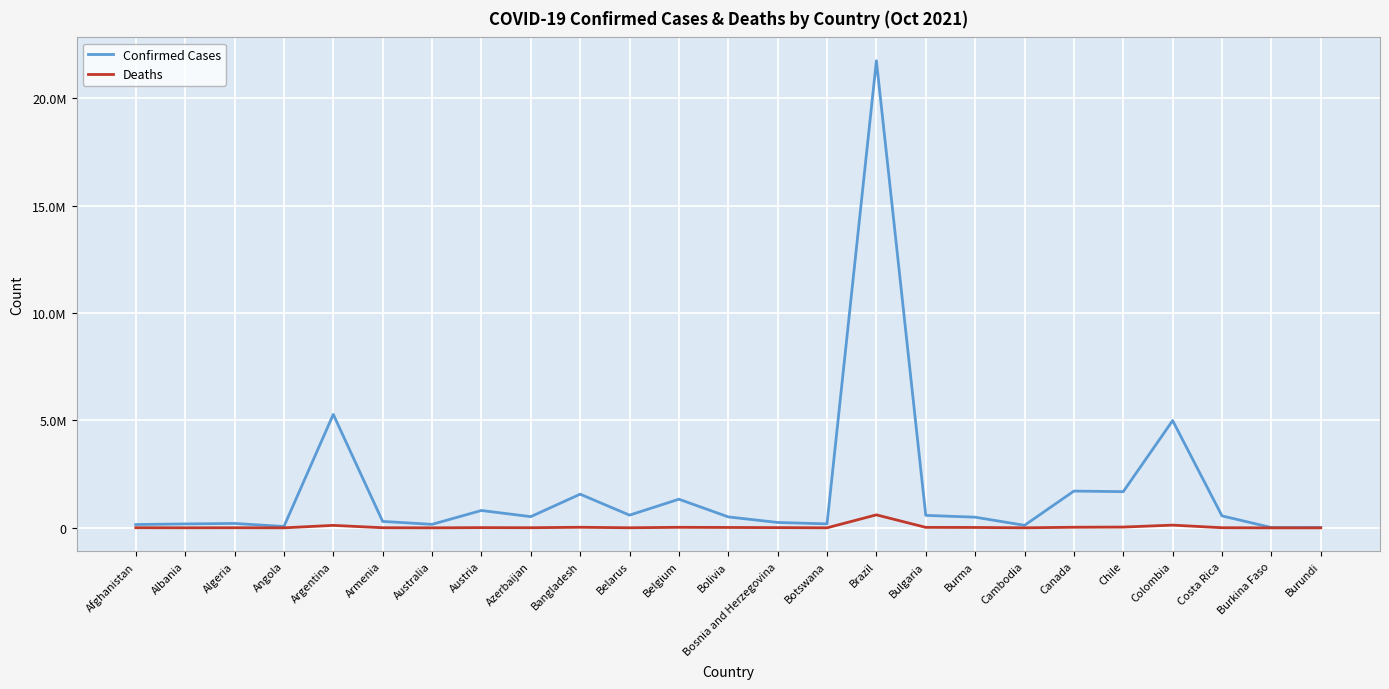

What are all the series names shown in the legend?

Confirmed Cases, Deaths